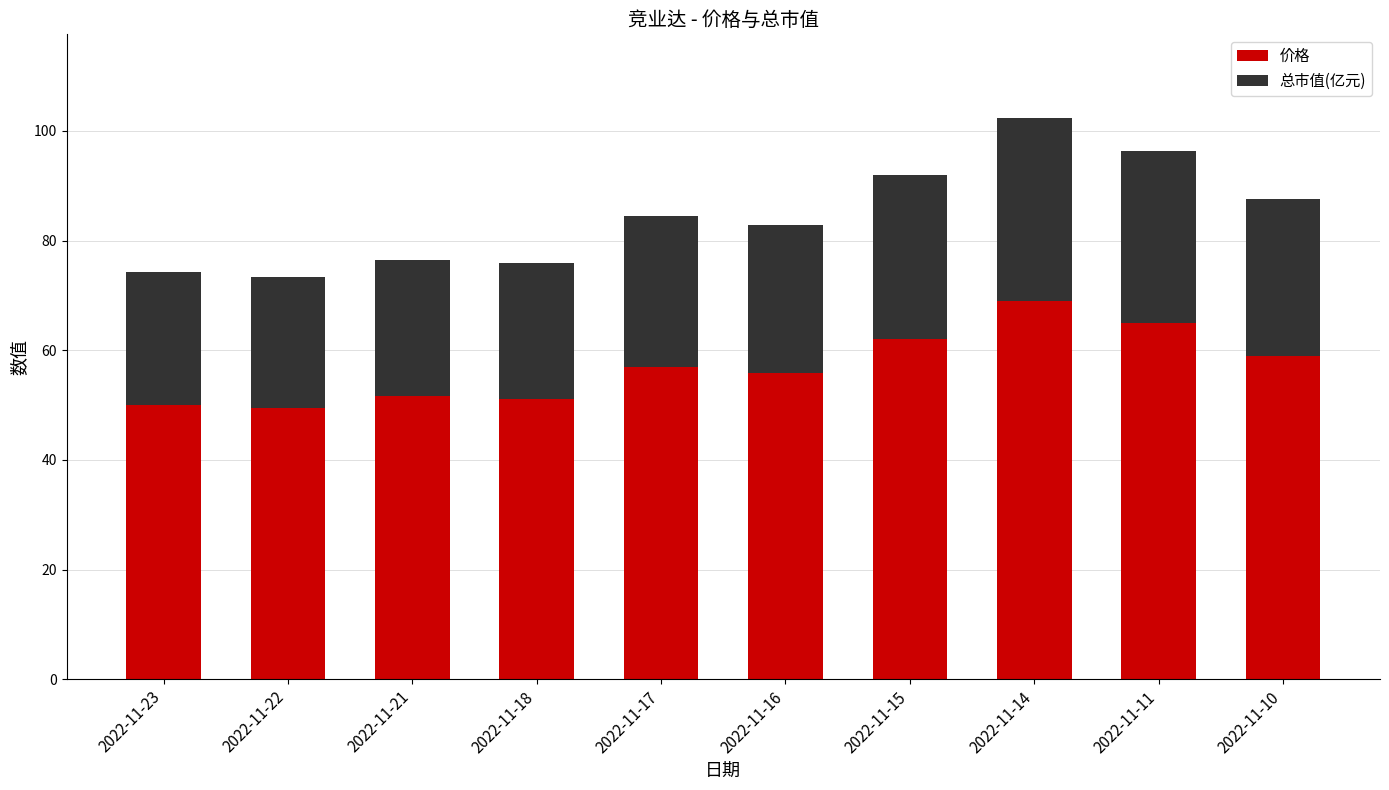

At which category is the sum across all series the highest?

2022-11-14